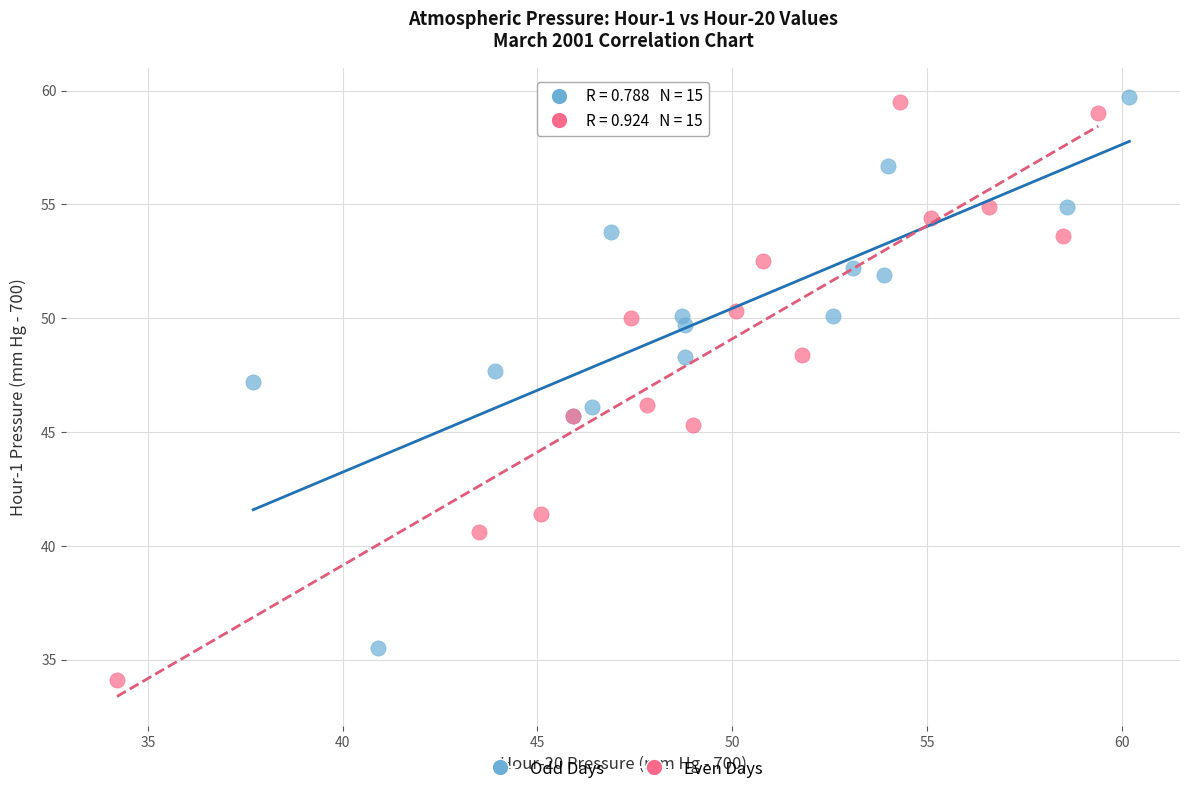

Which series has the widest spread of Y values?

Even Days